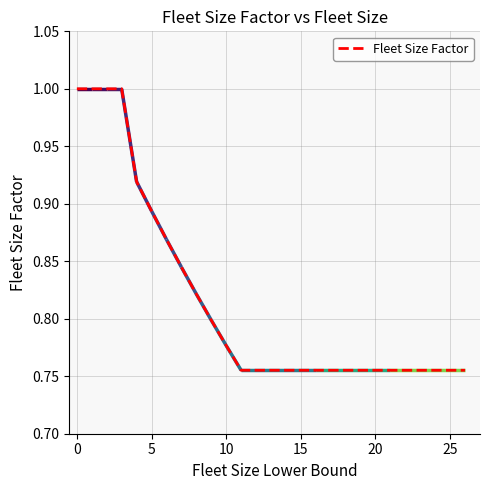

The value of Fleet Size Factor at 5 is 0.3. True or false?

False